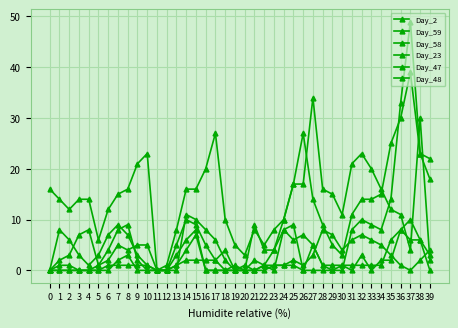

At which label is Day_59 closest to 19?

39